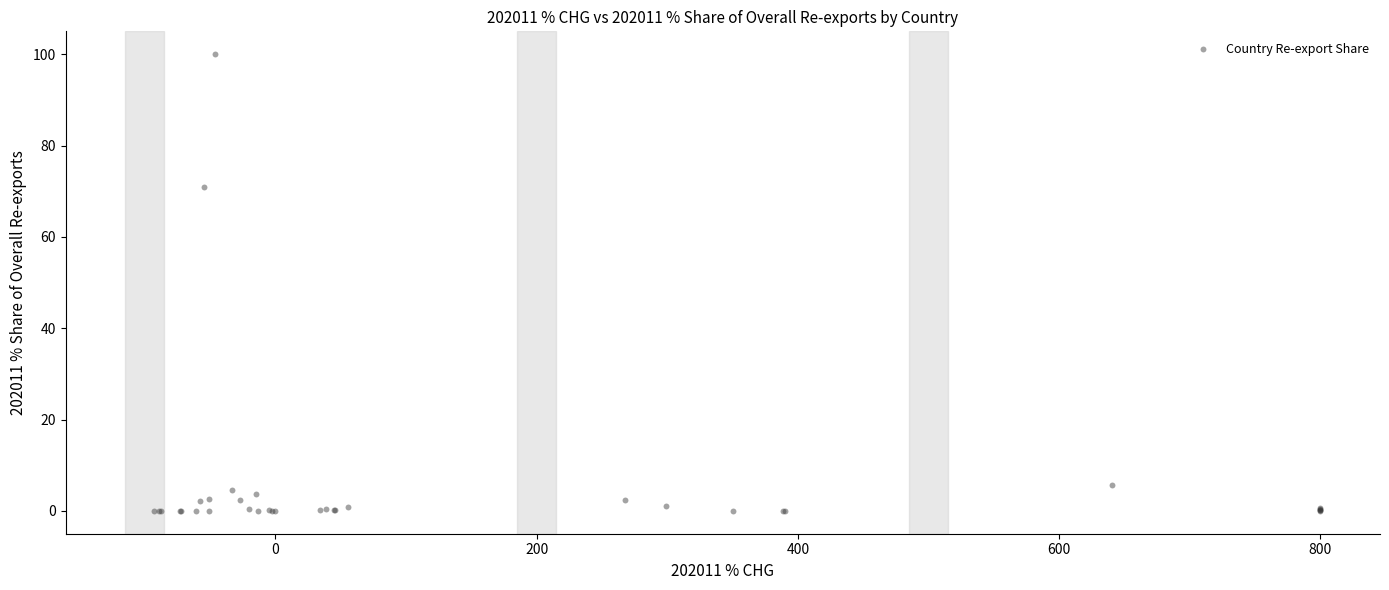

What Y value in the scatter plot is closest to 50?

70.8